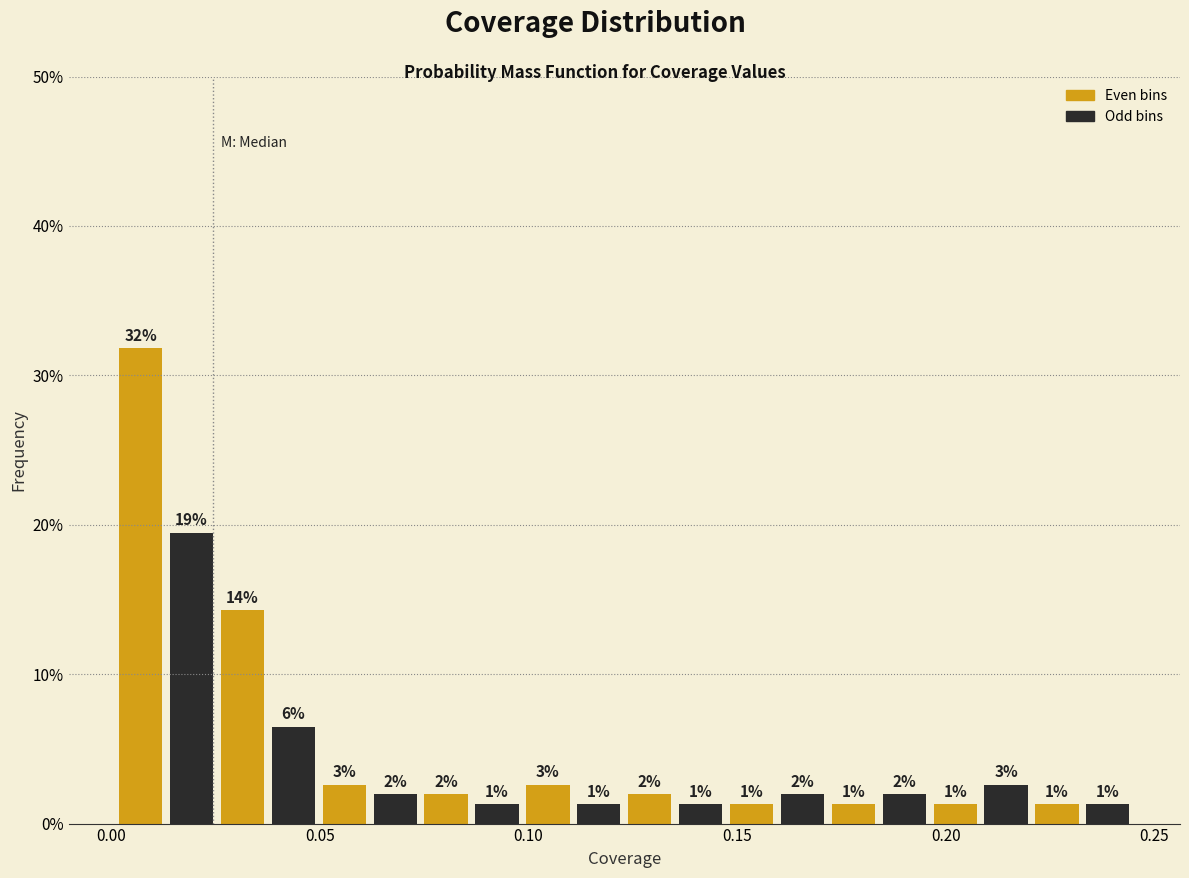

Read against the x-axis, roughly where is the centre of the tallest bar?

0.005